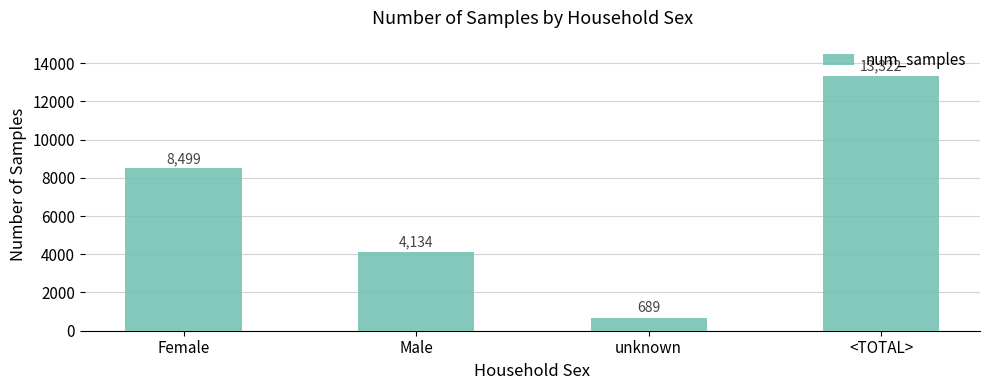

Does the chart contain any negative values?

No